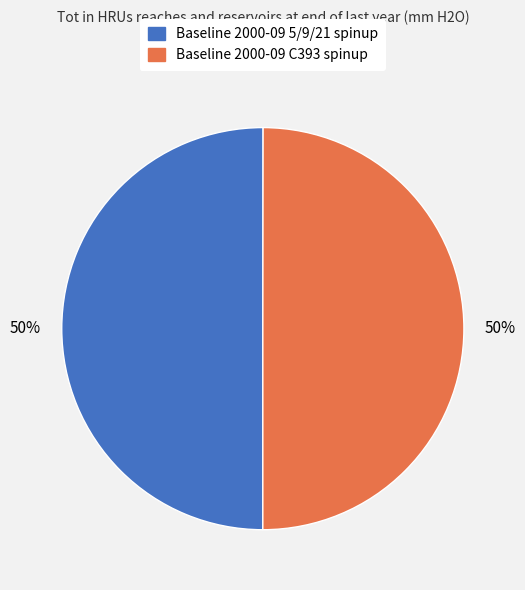

Combined, do Baseline 2000-09 5/9/21 spinup and Baseline 2000-09 C393 spinup account for over 50%?

Yes